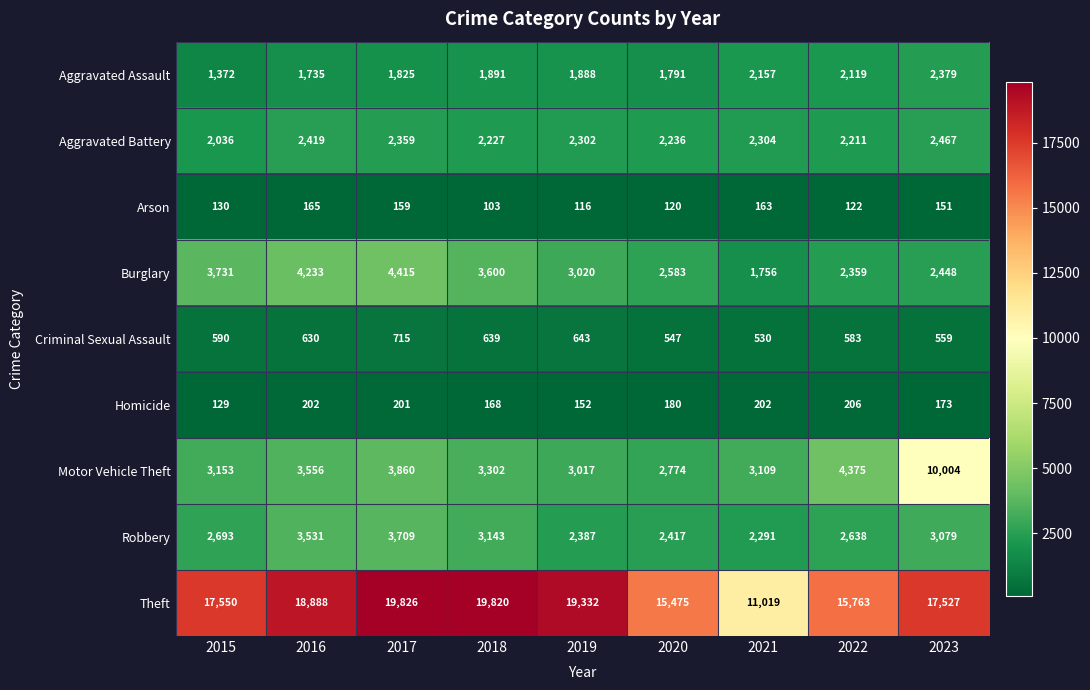

Rank the categories by Burglary value from highest to lowest.

2017, 2016, 2015, 2018, 2019, 2020, 2023, 2022, 2021